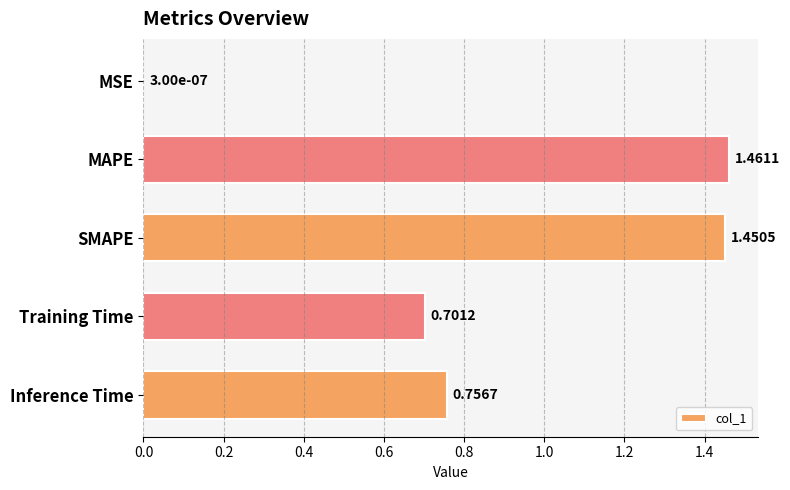

Which has a higher value, Training Time or MSE?

Training Time